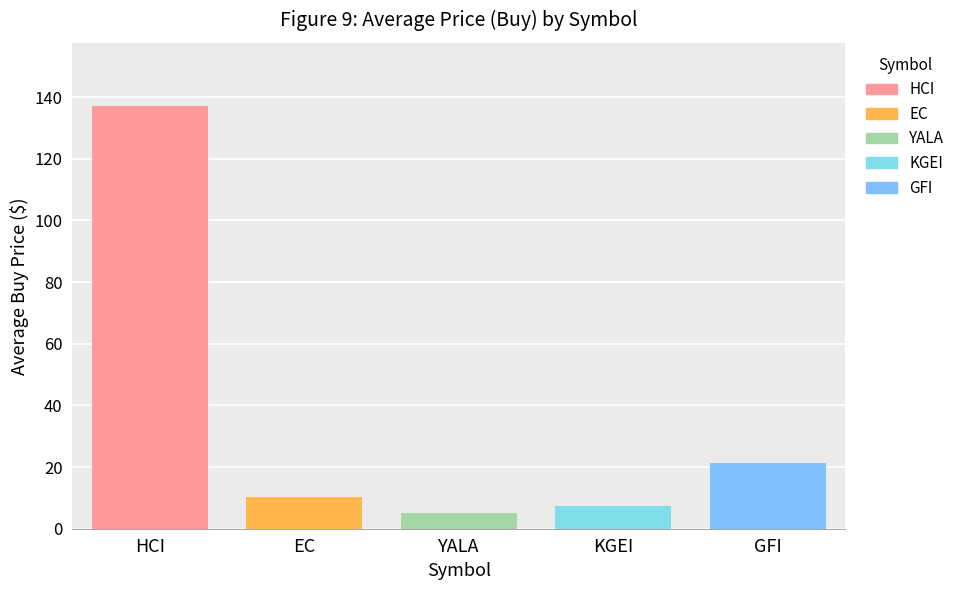

How many series are shown in this chart?

5